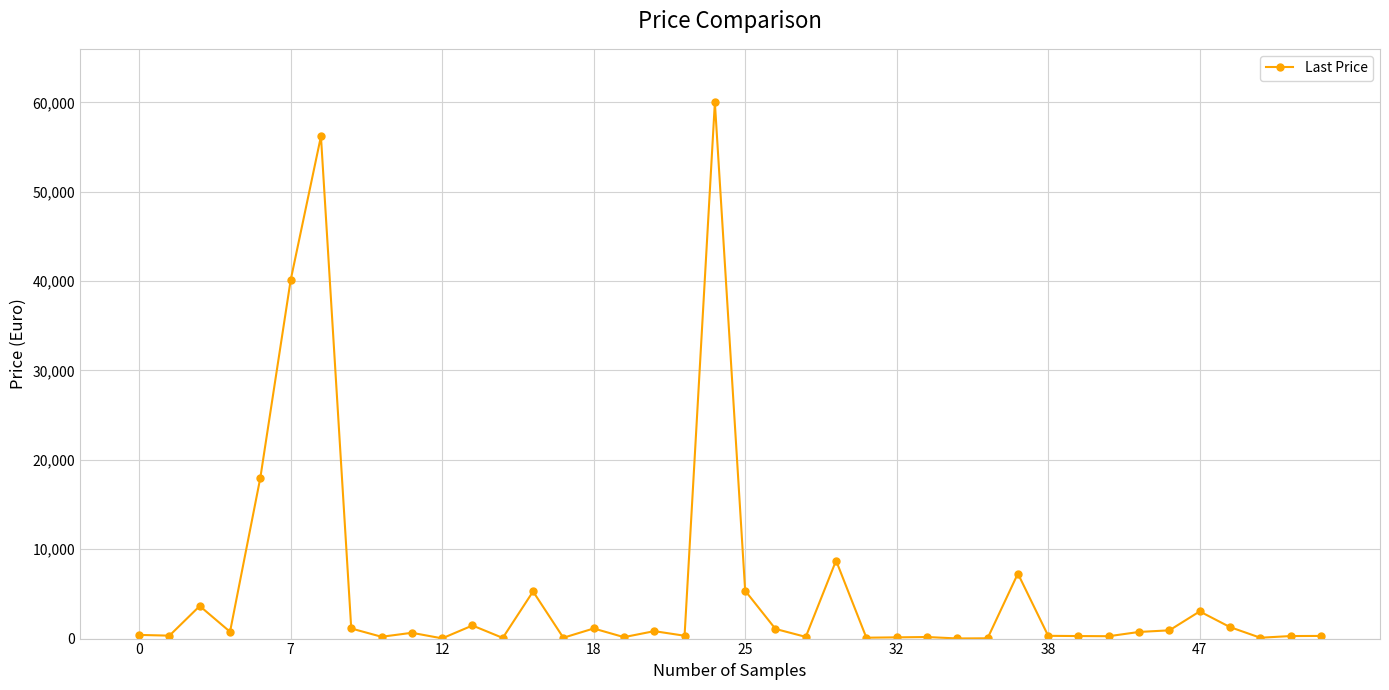

True or false: there are more than 2 points higher than both neighbors.

True